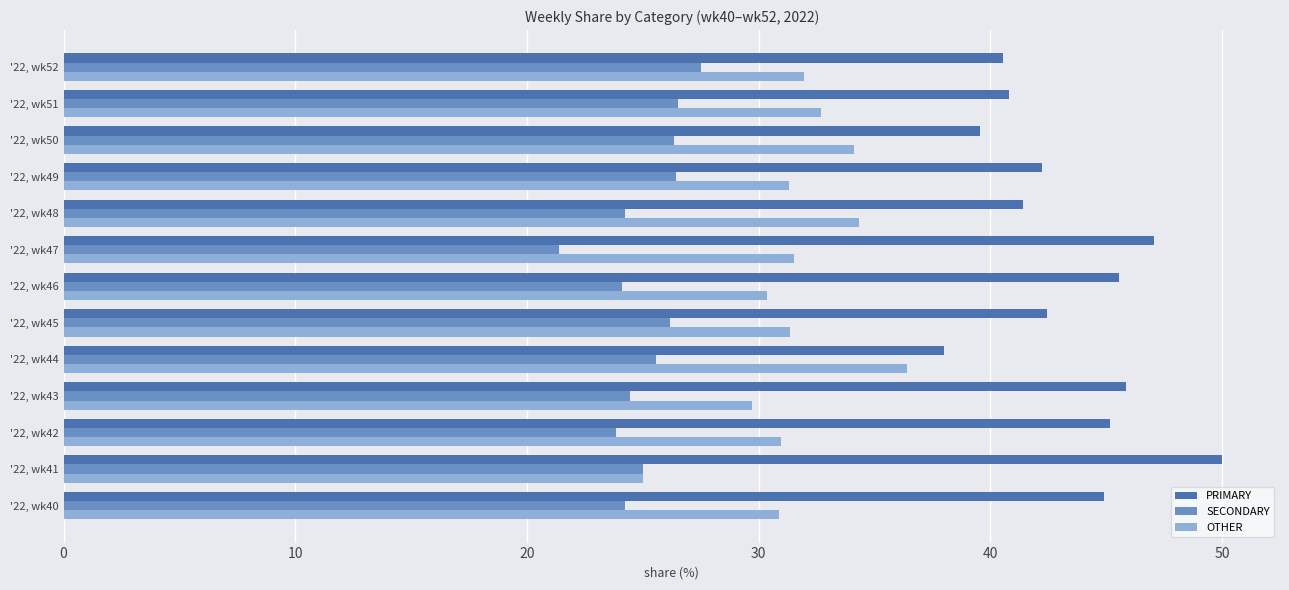

Which category has the highest value in the PRIMARY series?

'22, wk41